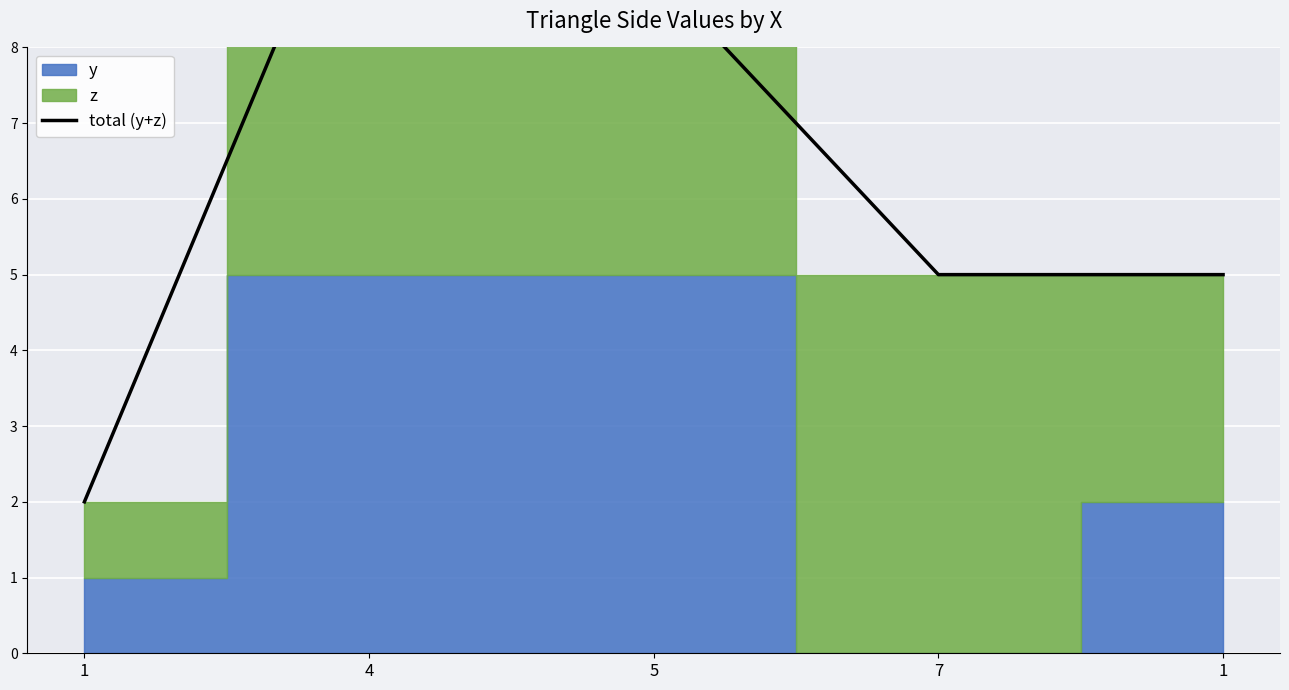

What is the approximate value at 5?

9